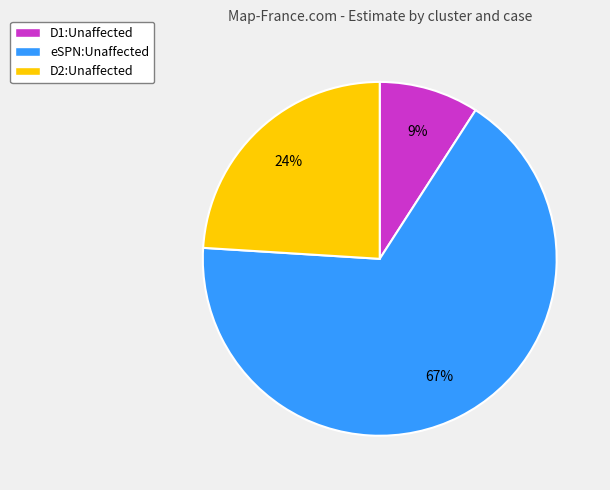

To the nearest percent, what is the difference between the largest and smallest slice percentages?

58%